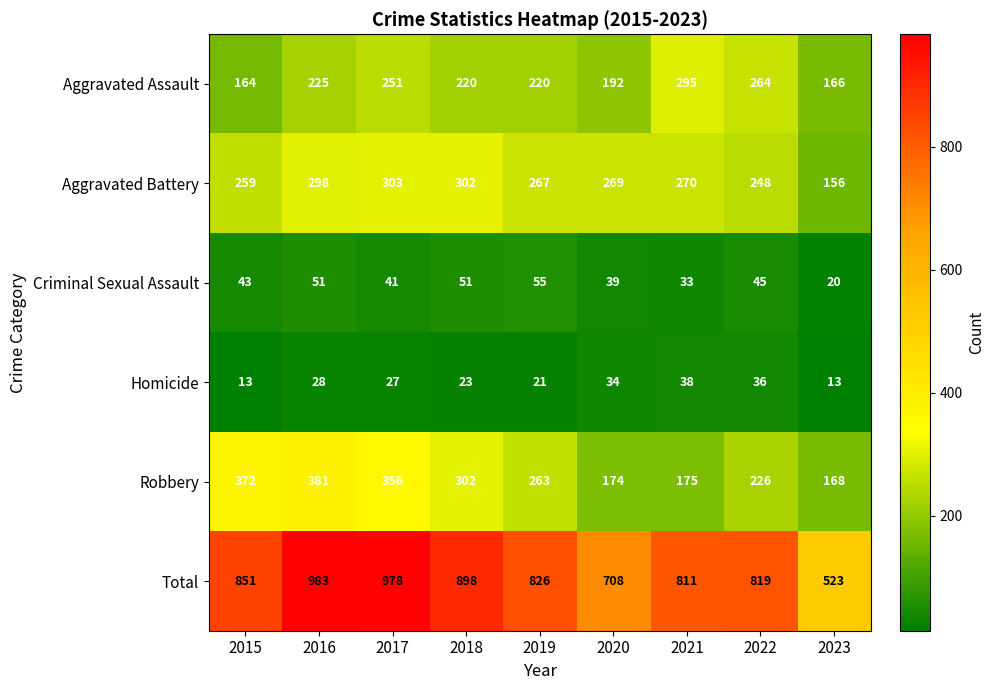

What is the sum of the Aggravated Battery values at 2015 and 2022?

507